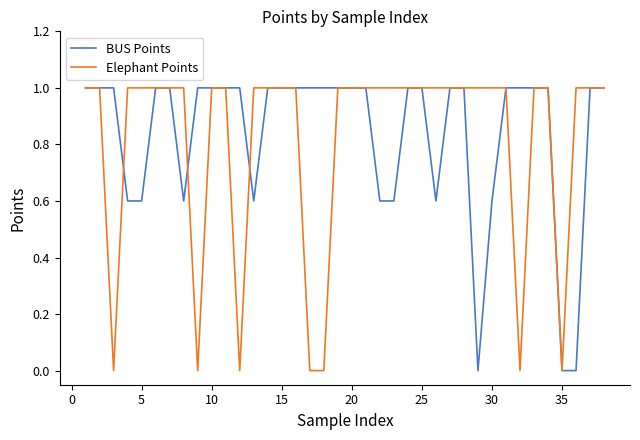

True or false: BUS Points and Elephant Points intersect in this chart.

True